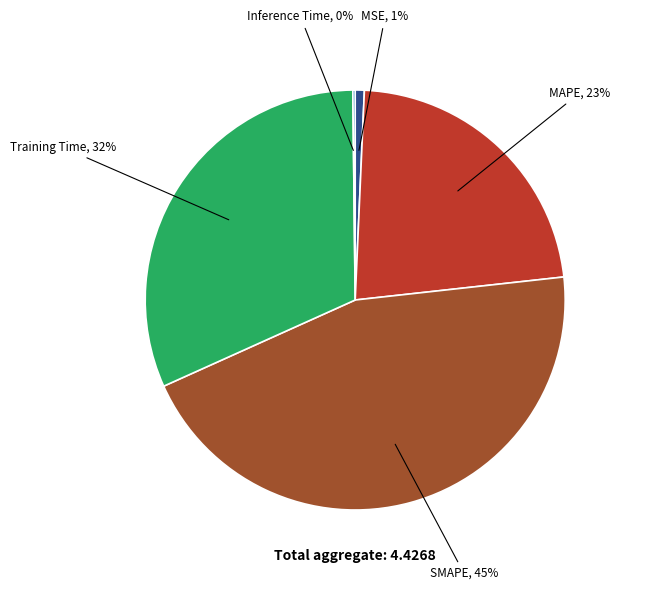

To the nearest percent, what is the average slice percentage?

20%